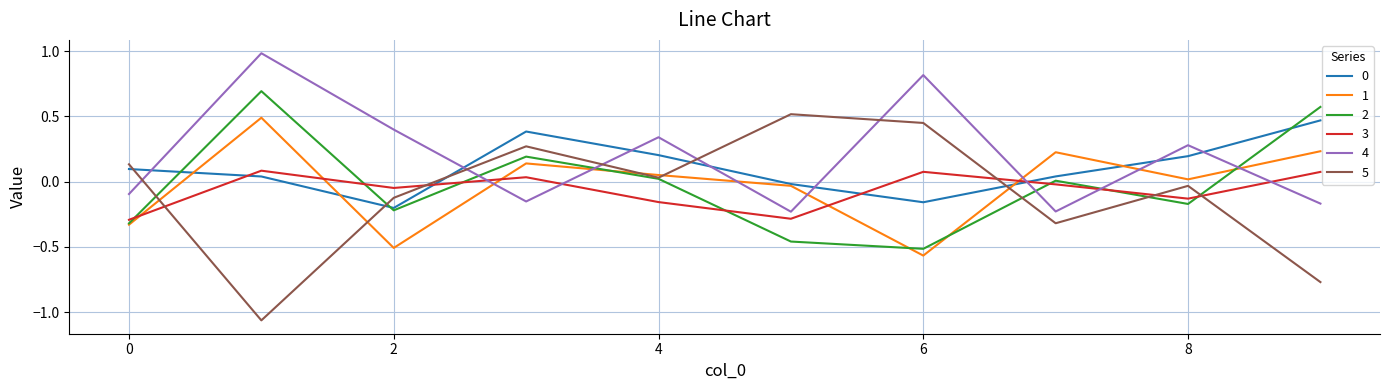

In 1, how many points are higher than both neighbors (excluding endpoints)?

3